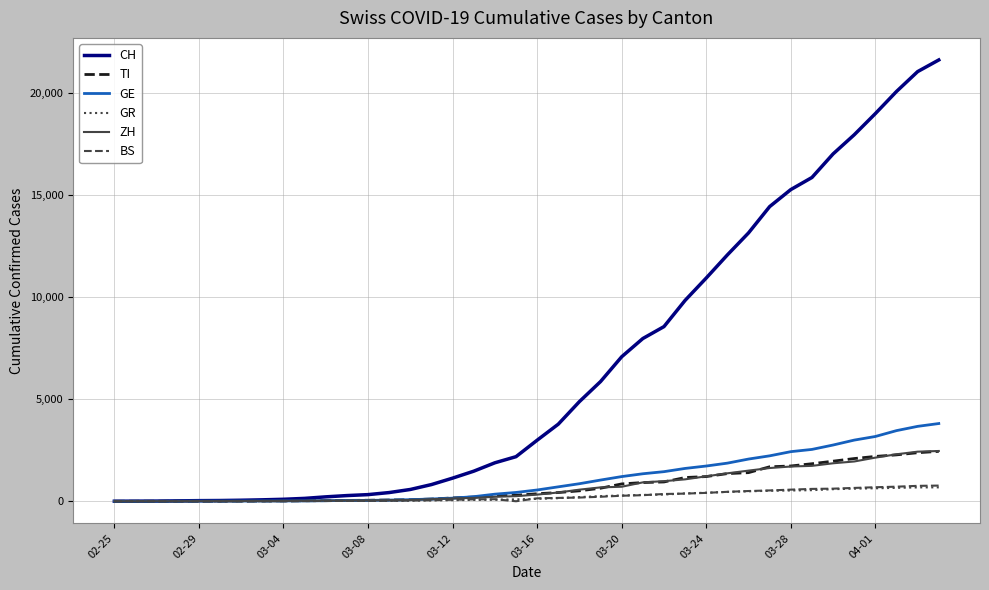

Which series has the largest total across all categories?

CH